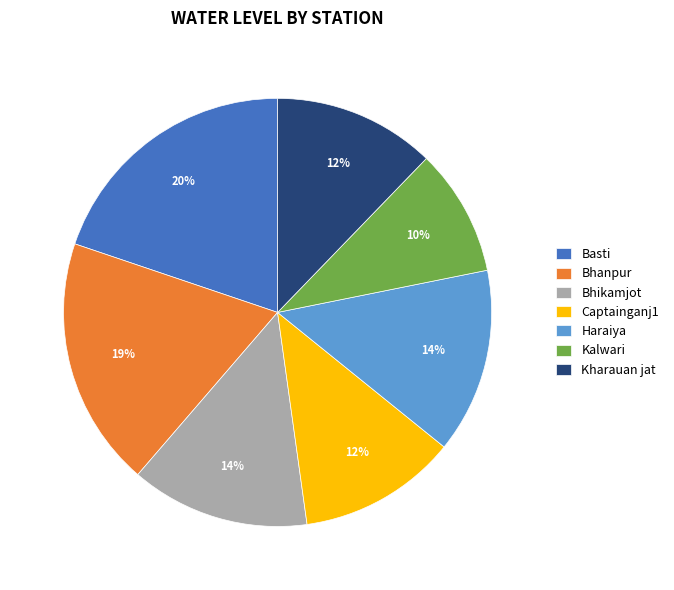

Is there any slice that represents more than half of the pie?

No